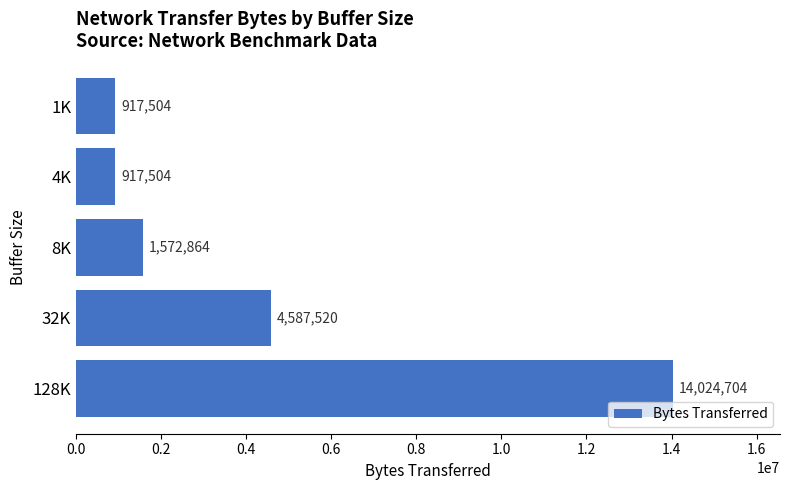

The chart shows a value of 2659677 at 8K. True or false?

False